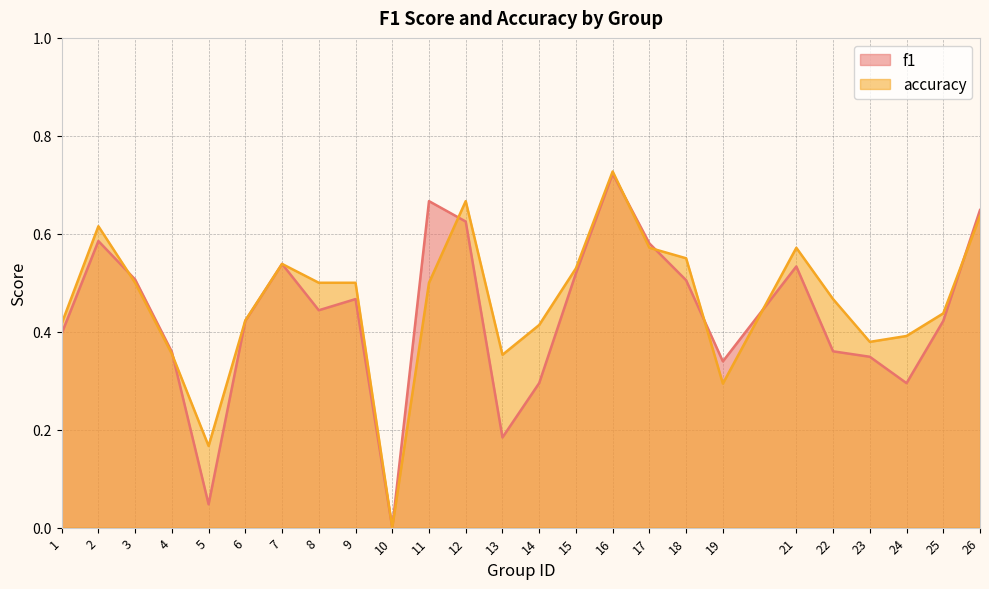

Which category has the lowest value in the f1 series?

10